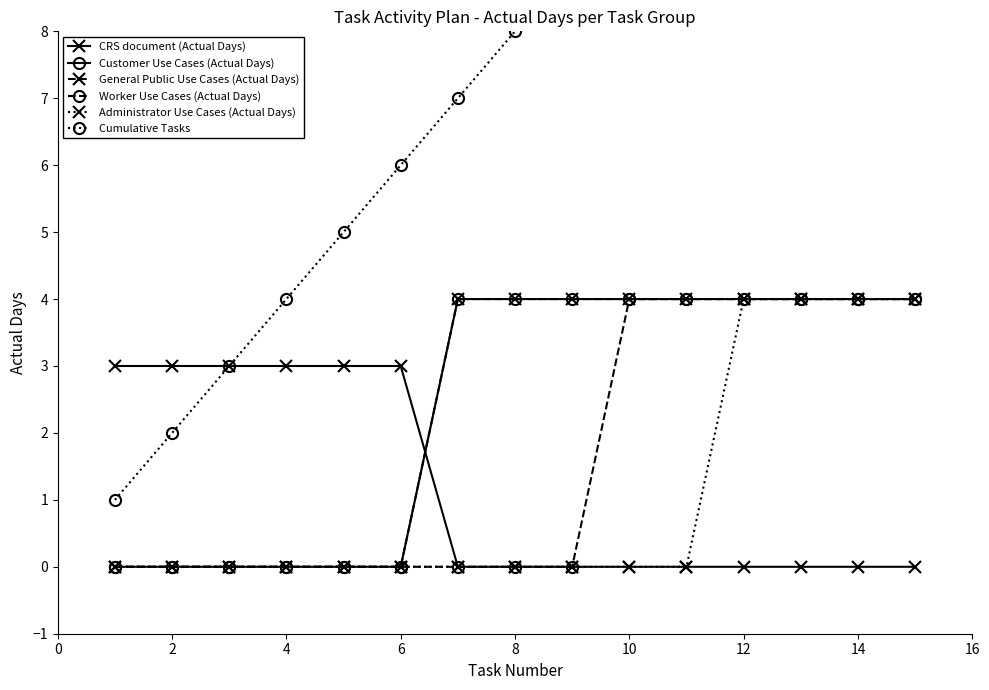

The Customer Use Cases (Actual Days) series shows 6 at 8. True or false?

False